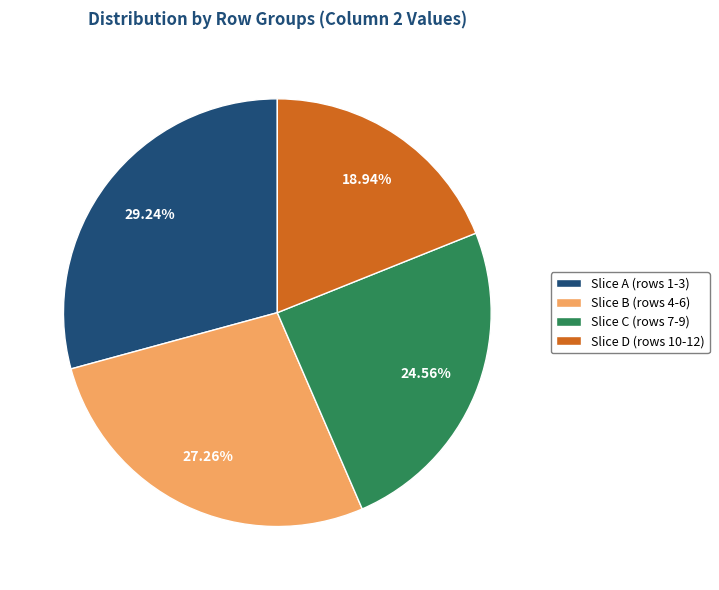

Do Slice D (rows 10-12) and Slice A (rows 1-3) together represent more than half of the pie?

No